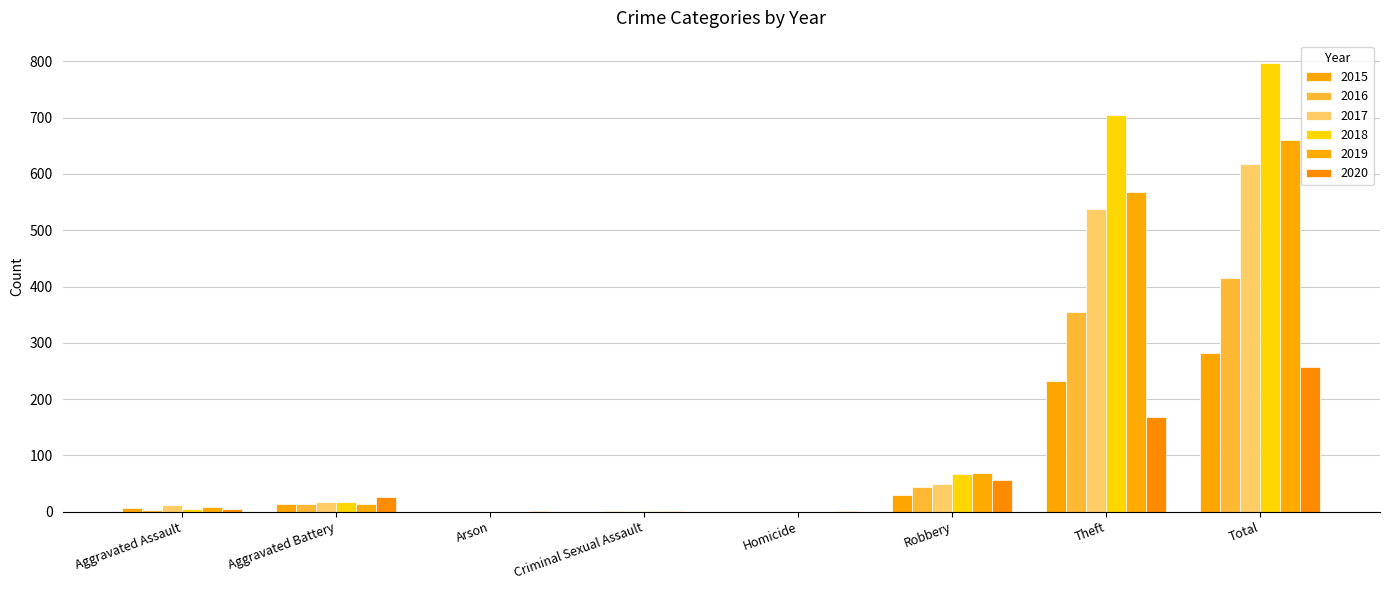

What is the spread (max minus min) of values at Aggravated Battery?

13